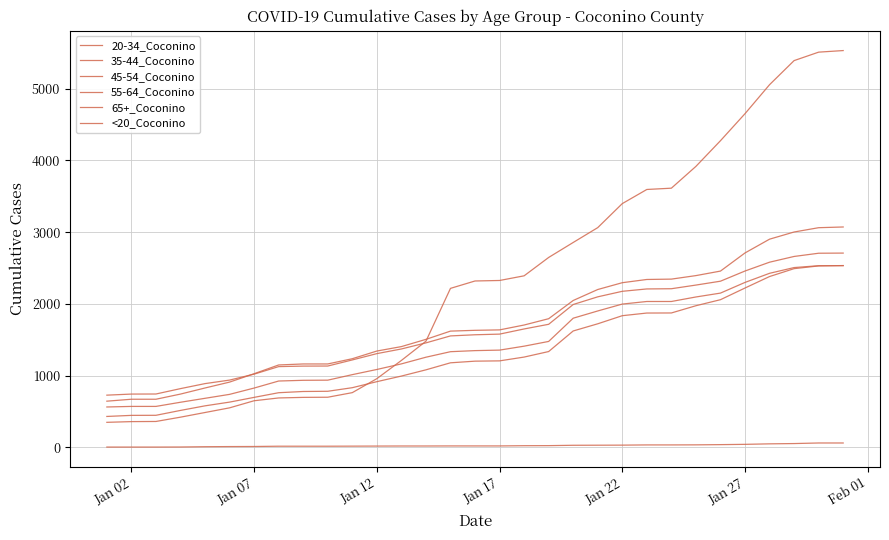

How many lines are shown in the chart?

6